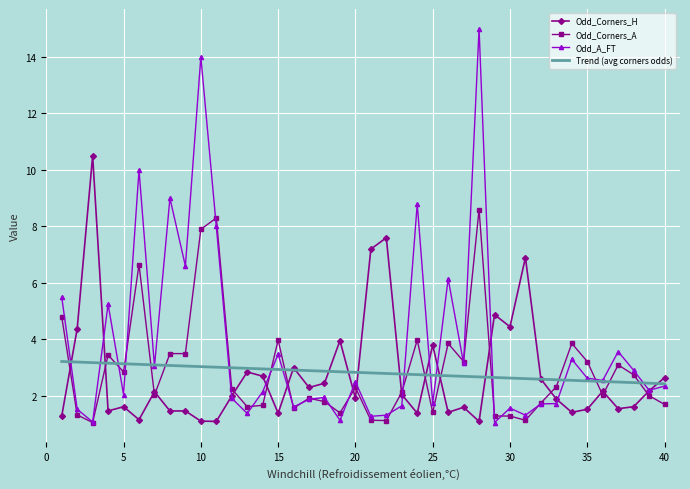

What is the maximum value shown in the chart?

15.0